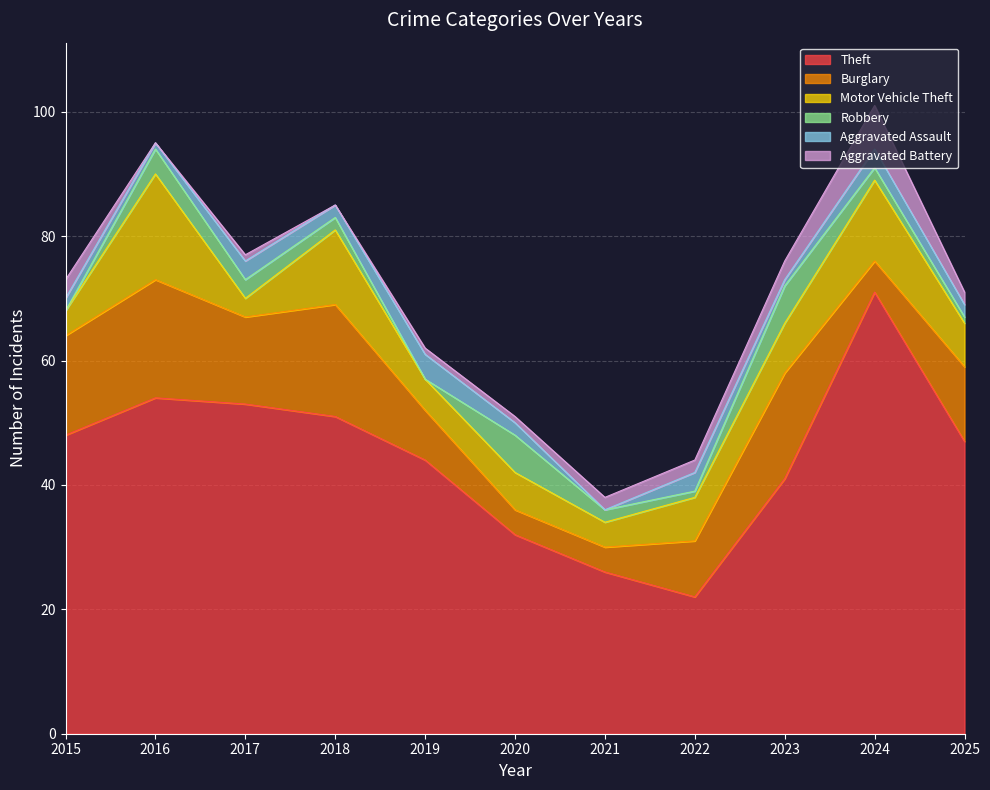

Reading right to left, transcribe all the data shown in this chart.

Theft: 2025=47	2024=71	2023=41	2022=22	2021=26	2020=32	2019=44	2018=51	2017=53	2016=54	2015=48
Burglary: 2025=12	2024=5	2023=17	2022=9	2021=4	2020=4	2019=8	2018=18	2017=14	2016=19	2015=16
Motor Vehicle Theft: 2025=7	2024=13	2023=8	2022=7	2021=4	2020=6	2019=5	2018=12	2017=3	2016=17	2015=4
Robbery: 2025=1	2024=2	2023=6	2022=1	2021=2	2020=6	2019=0	2018=2	2017=3	2016=4	2015=0
Aggravated Assault: 2025=2	2024=3	2023=1	2022=3	2021=0	2020=2	2019=4	2018=2	2017=3	2016=1	2015=2
Aggravated Battery: 2025=2	2024=7	2023=3	2022=2	2021=2	2020=1	2019=1	2018=0	2017=1	2016=0	2015=3